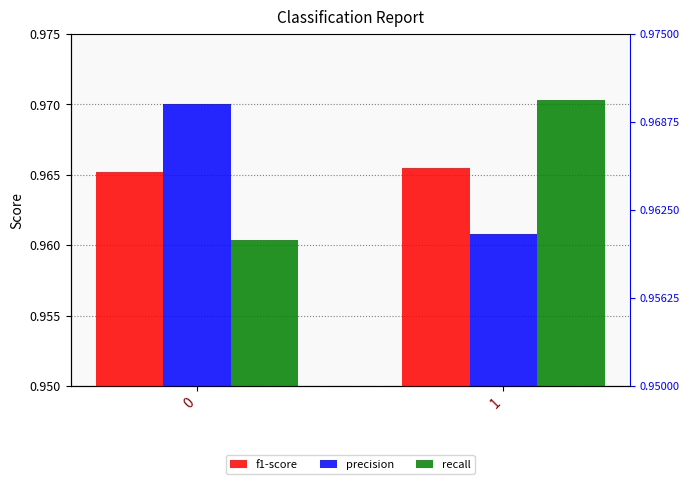

What is the smallest value displayed?

1.0